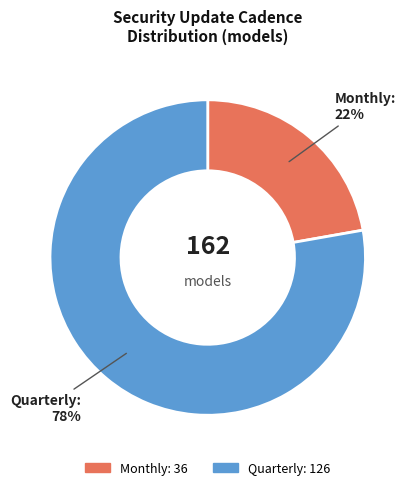

Approximately how many times larger is the value at Quarterly compared to Monthly?

3.5